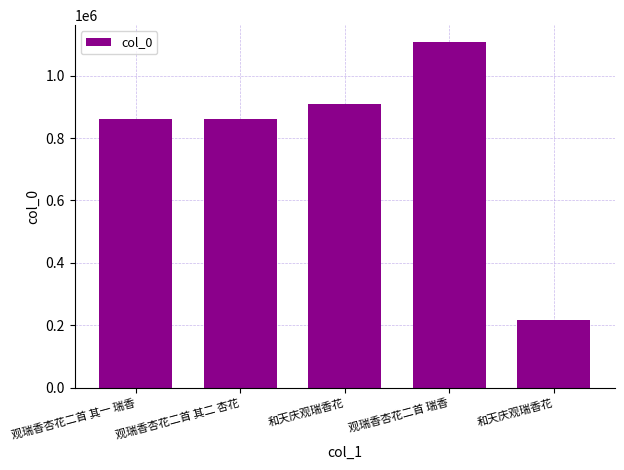

What is the label of the 4th bar from the left?

观瑞香杏花二首 瑞香